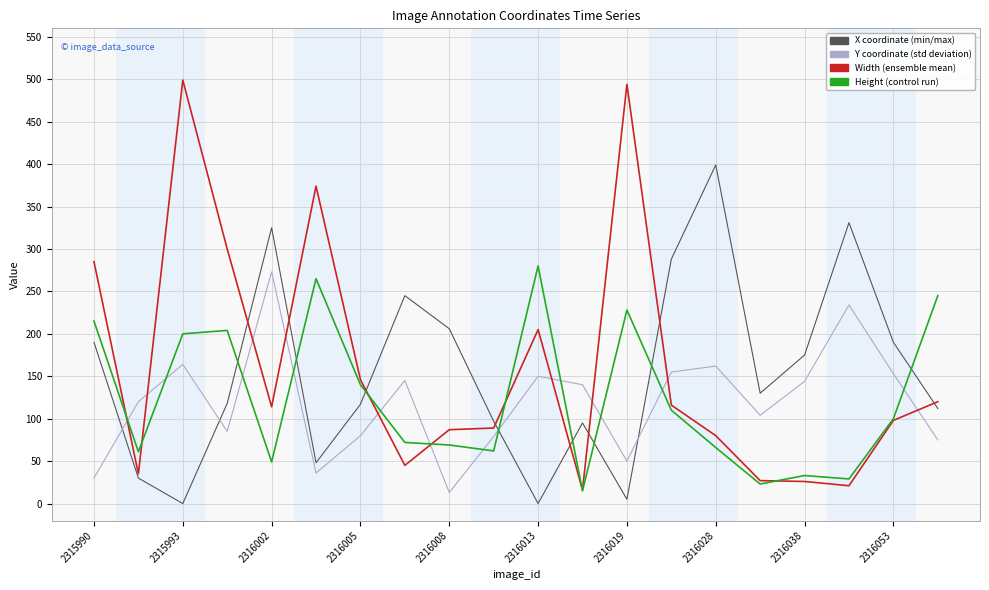

Does the chart display data point markers on the line(s)?

No